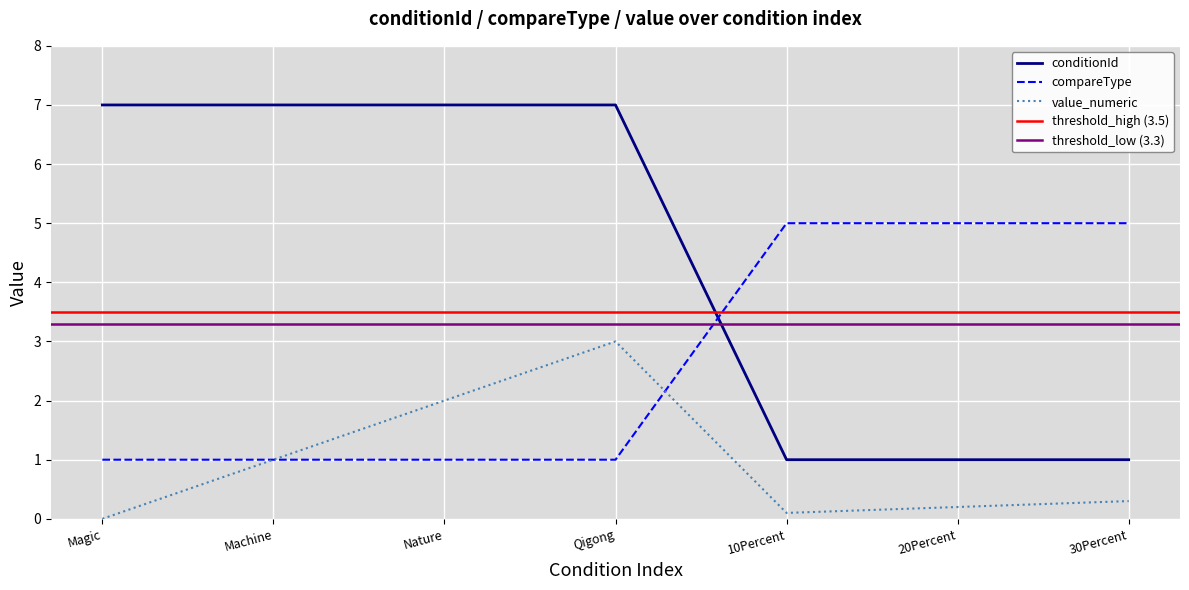

At how many categories does at least one series exceed 2?

7